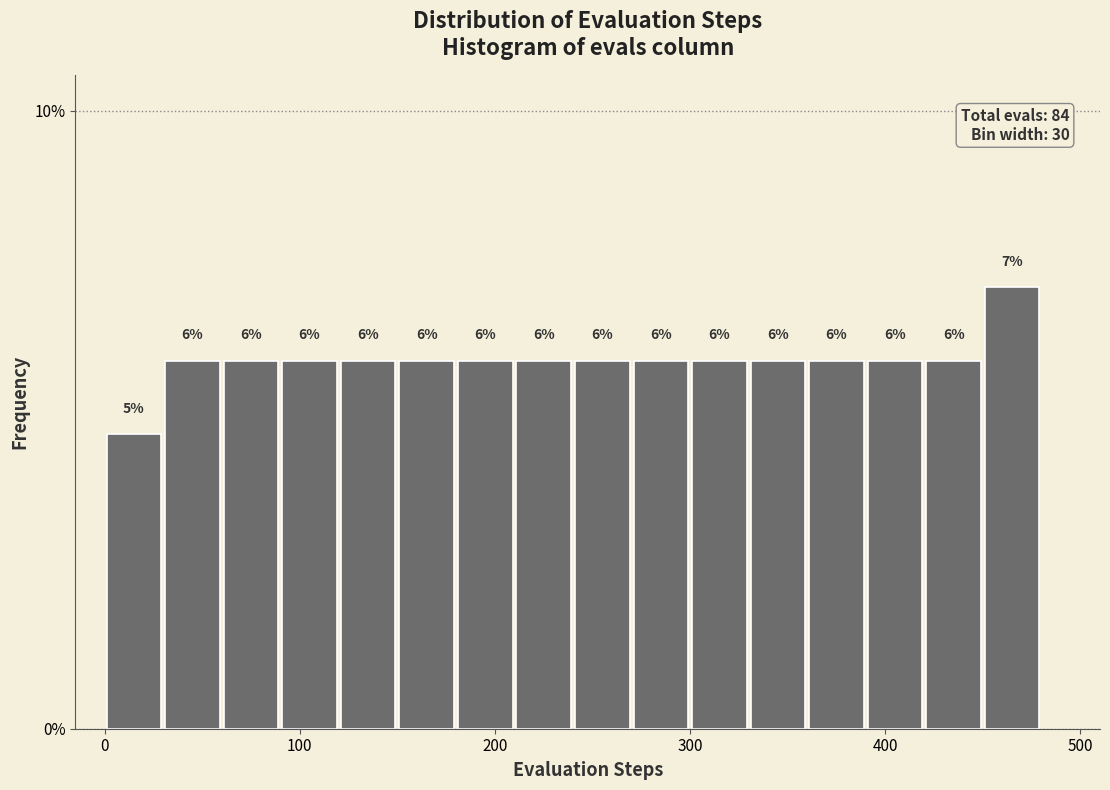

Read against the x-axis, roughly where is the centre of the tallest bar?

470